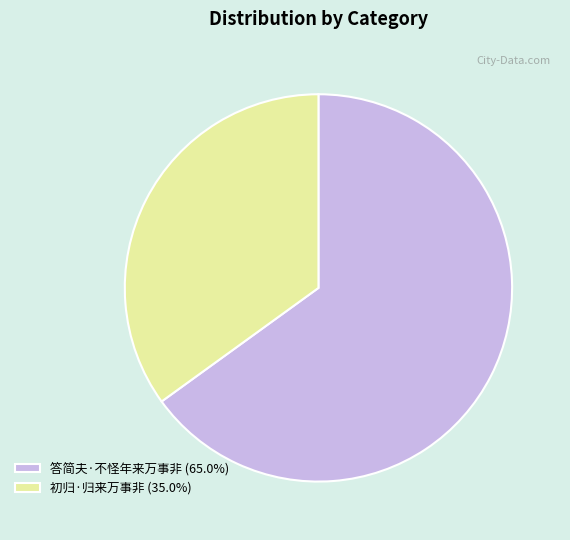

What is the ratio of the value at 答简夫·不怪年来万事非 (65.0%) to the value at 初归·归来万事非 (35.0%)?

1.9